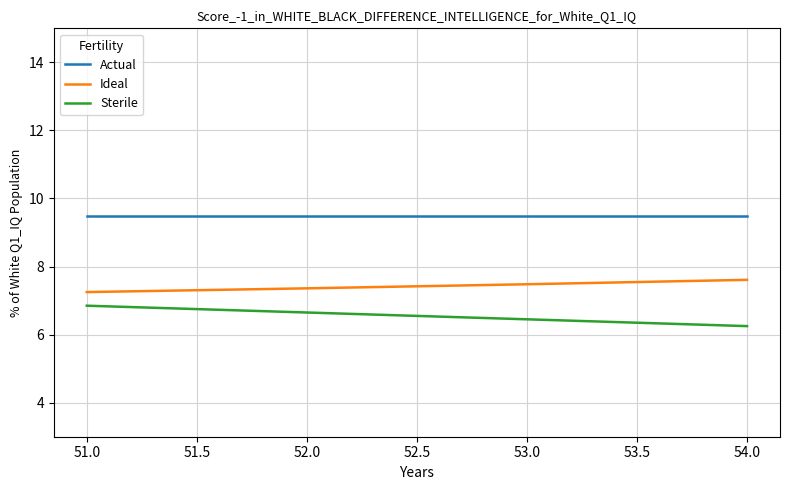

True or false: Ideal and Sterile cross at least once.

False